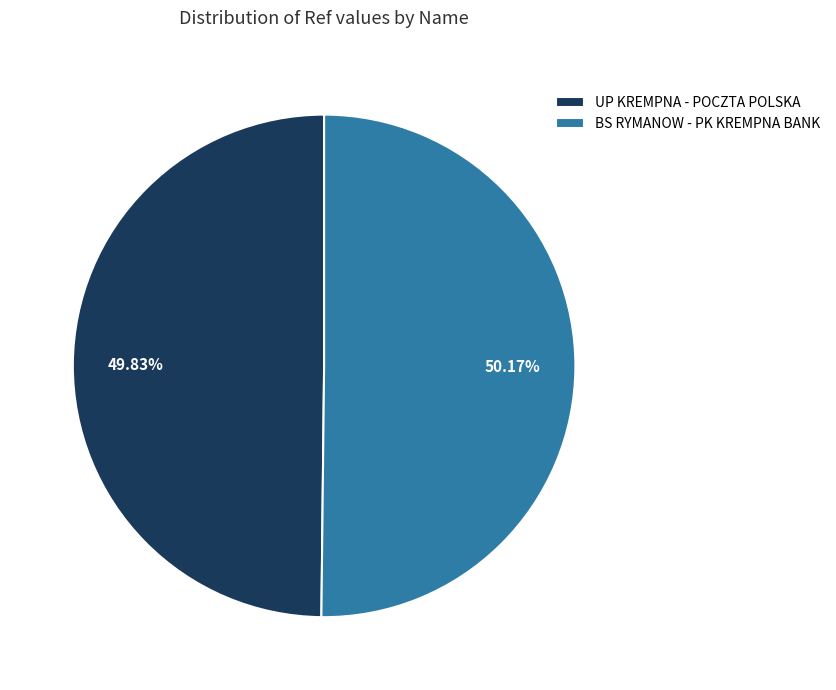

To the nearest percent, what percentage of the pie is UP KREMPNA - POCZTA POLSKA?

50%